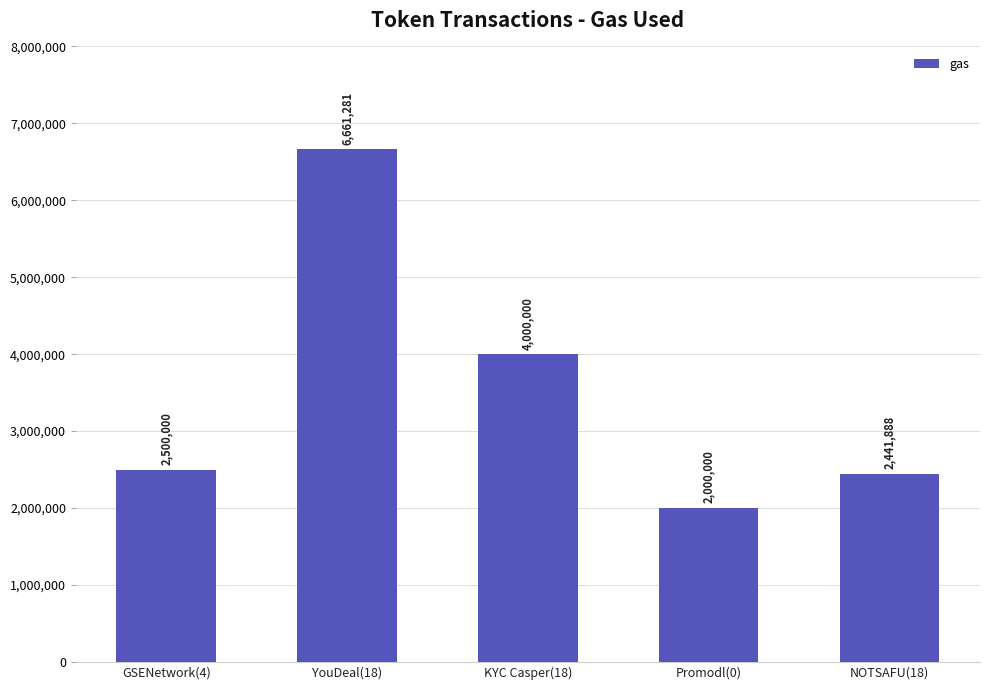

What is the ratio of the value at NOTSAFU(18) to the value at YouDeal(18)?

0.4